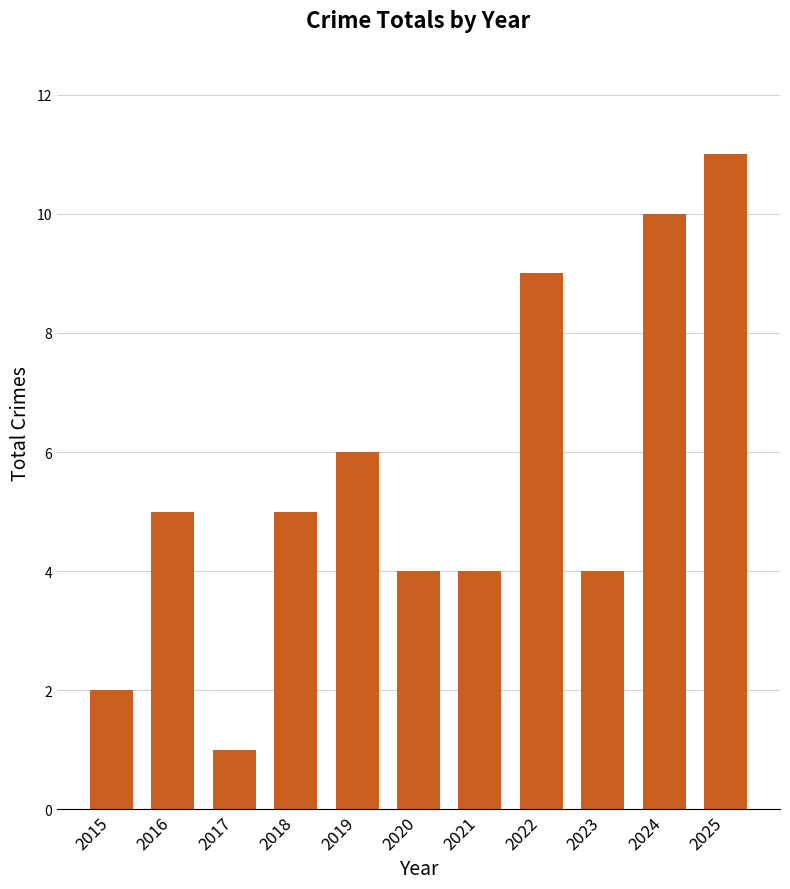

What is the greatest value displayed?

11